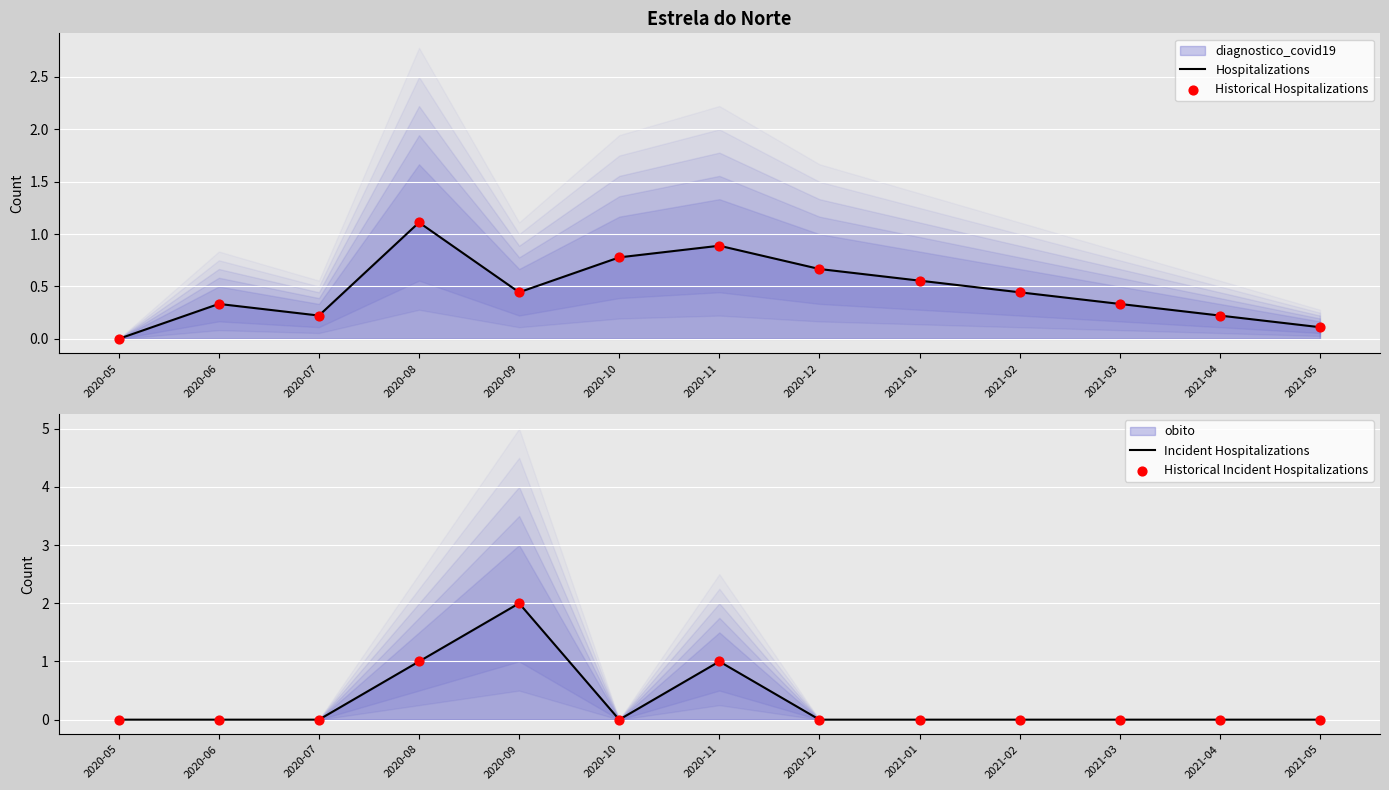

Which series has the largest total across all categories?

Hospitalizations